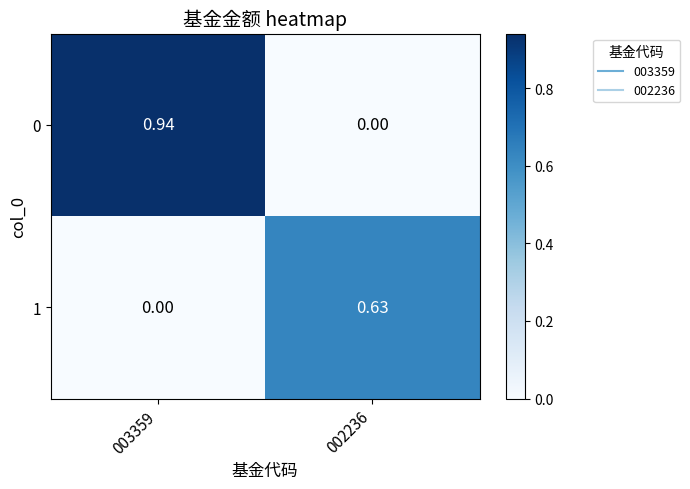

Is the value of 1 at 002236 greater than the value of 0 at 003359?

No